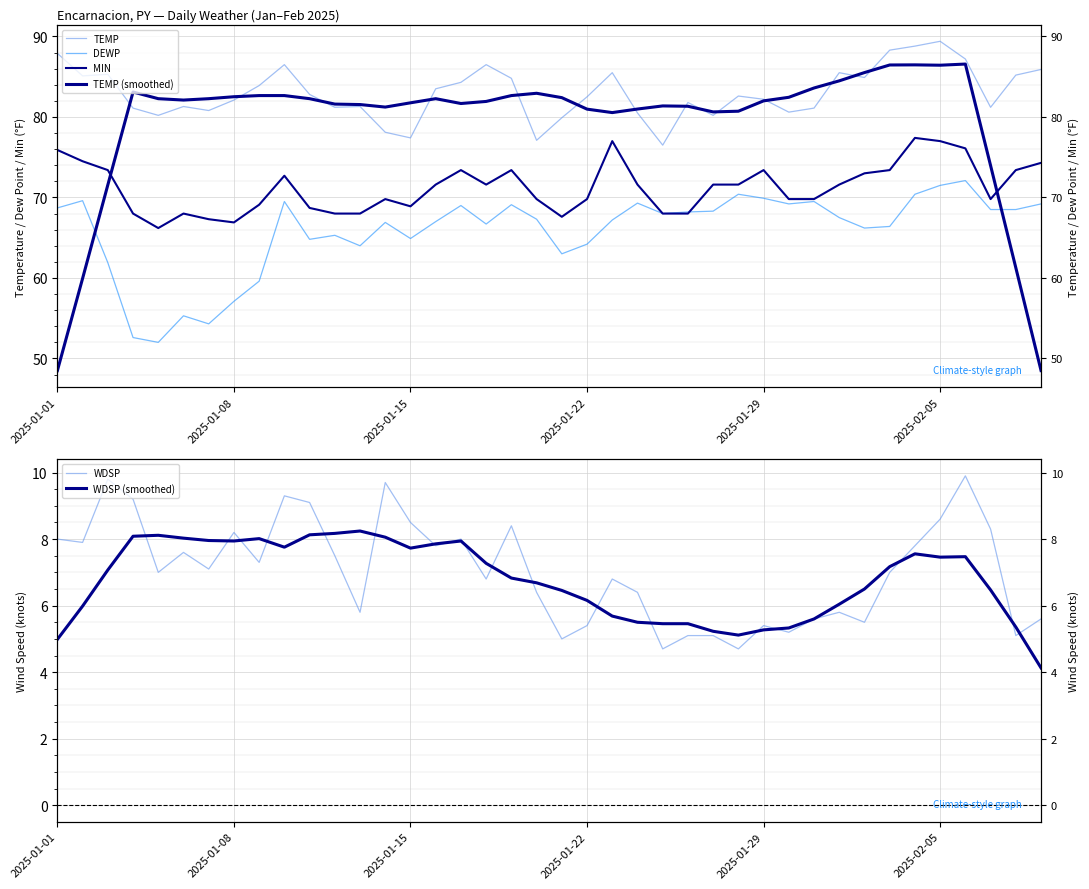

What is the highest value of the WDSP series?

9.9